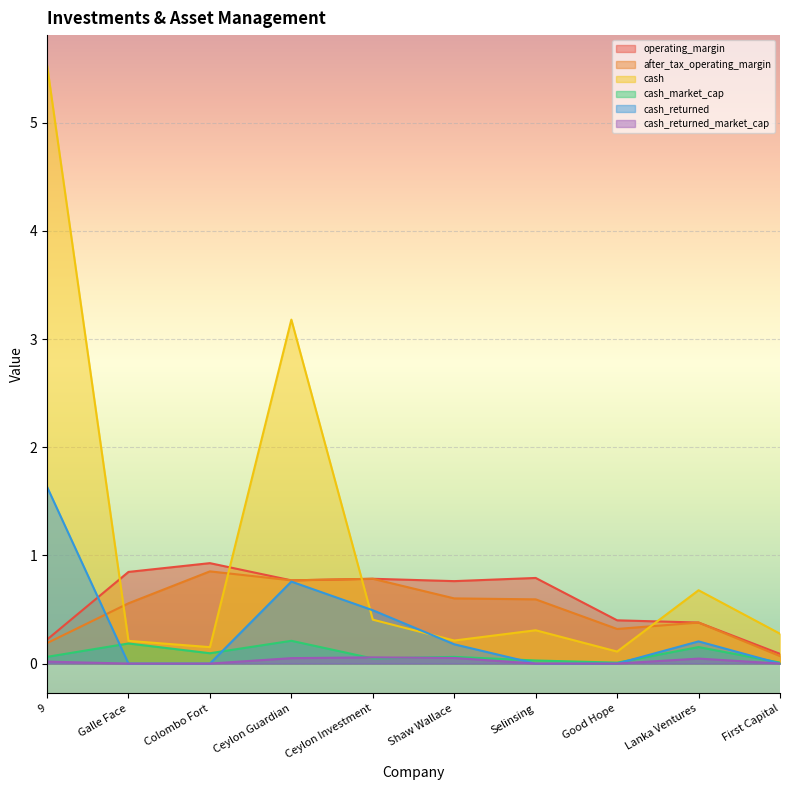

What is the difference between the maximum and minimum values in the cash_returned series?

1.6